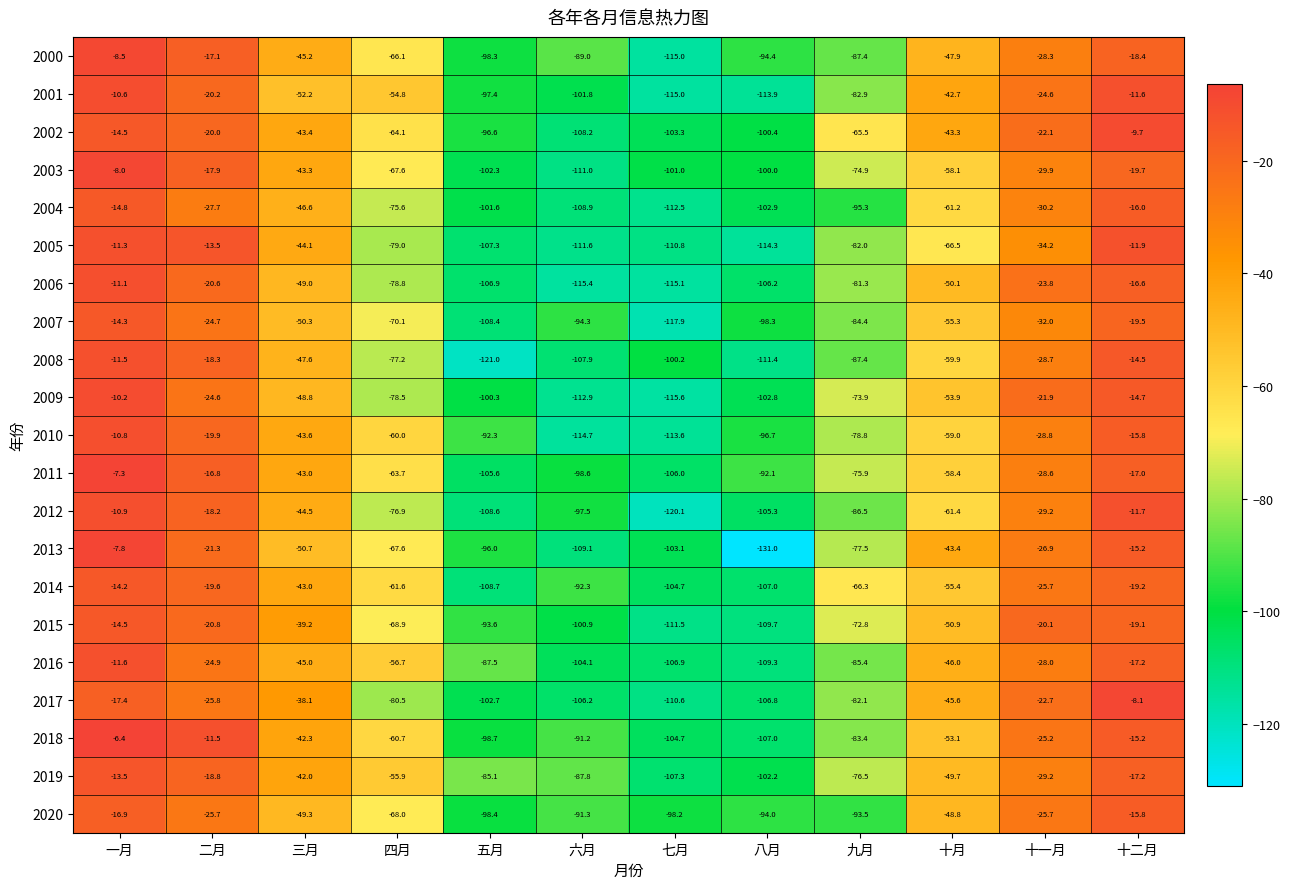

At which category is the sum across all series the highest?

一月